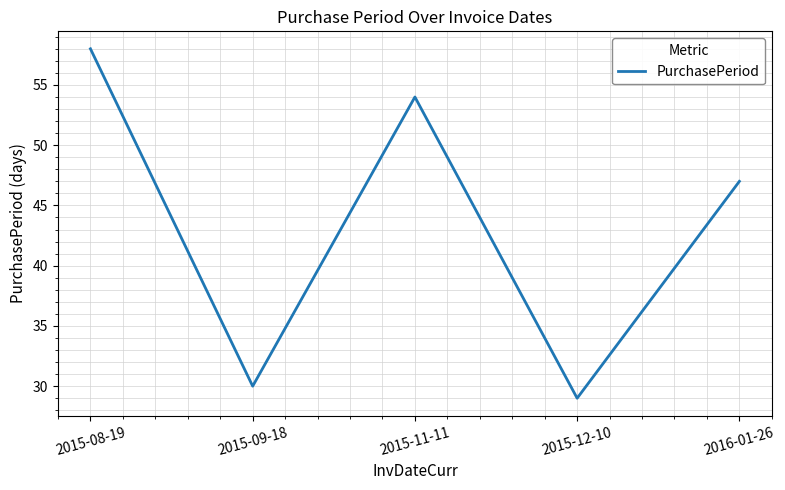

Reading left to right, what are all the values shown in this chart?

58	30	54	29	47